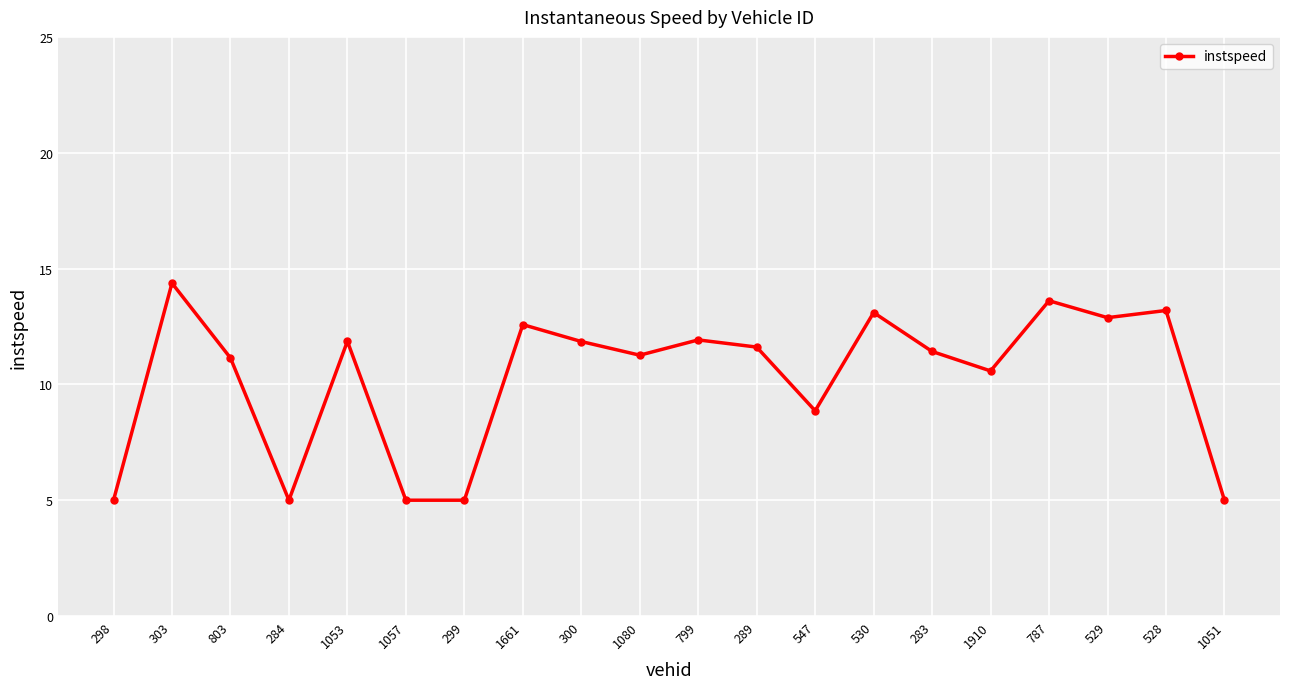

How many data points does each series have?

20